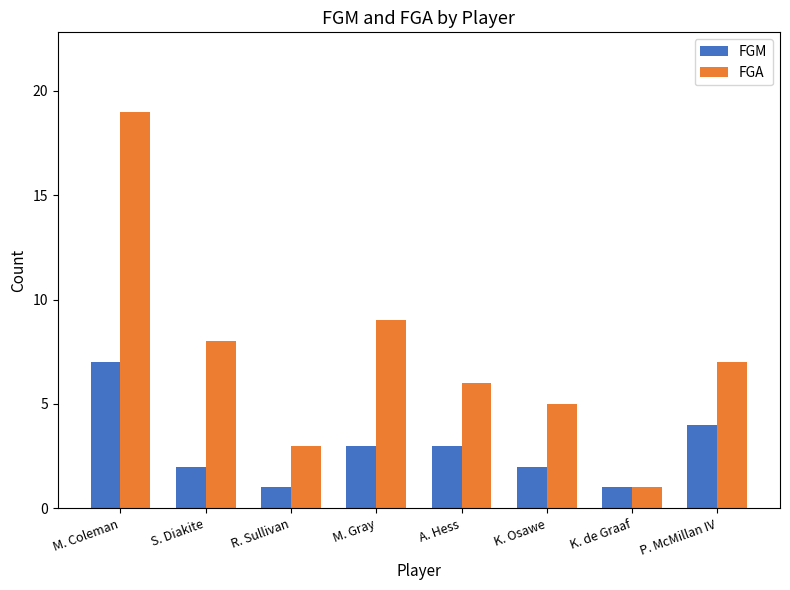

Is it true that FGM equals 7 at P. McMillan IV?

False